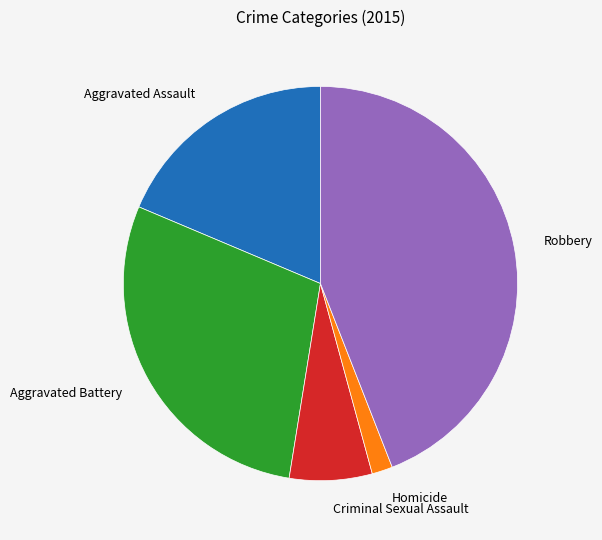

Rank the categories by value from lowest to highest.

Homicide, Criminal Sexual Assault, Aggravated Assault, Aggravated Battery, Robbery